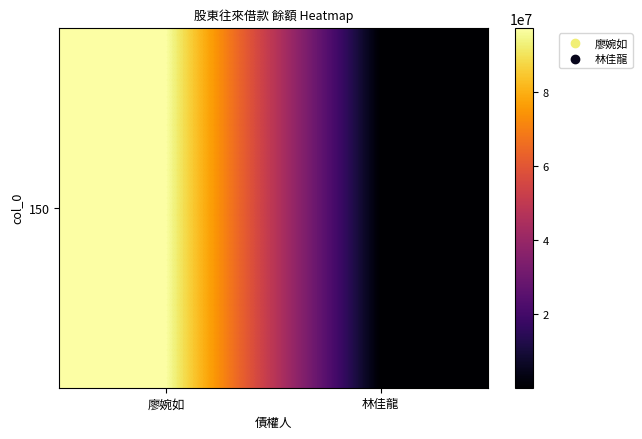

What is the average value?

48675150